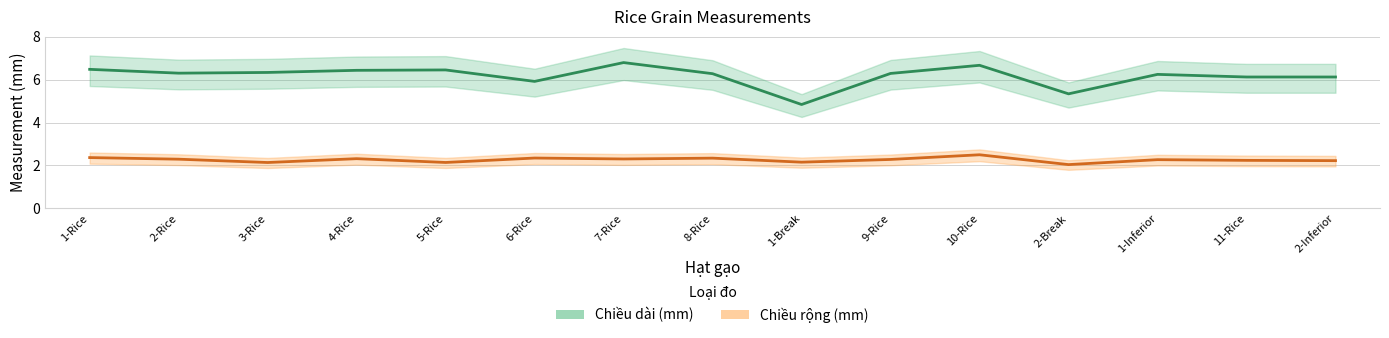

What is the value of the Chiều rộng (mm) point at the 8th from the left?

2.3